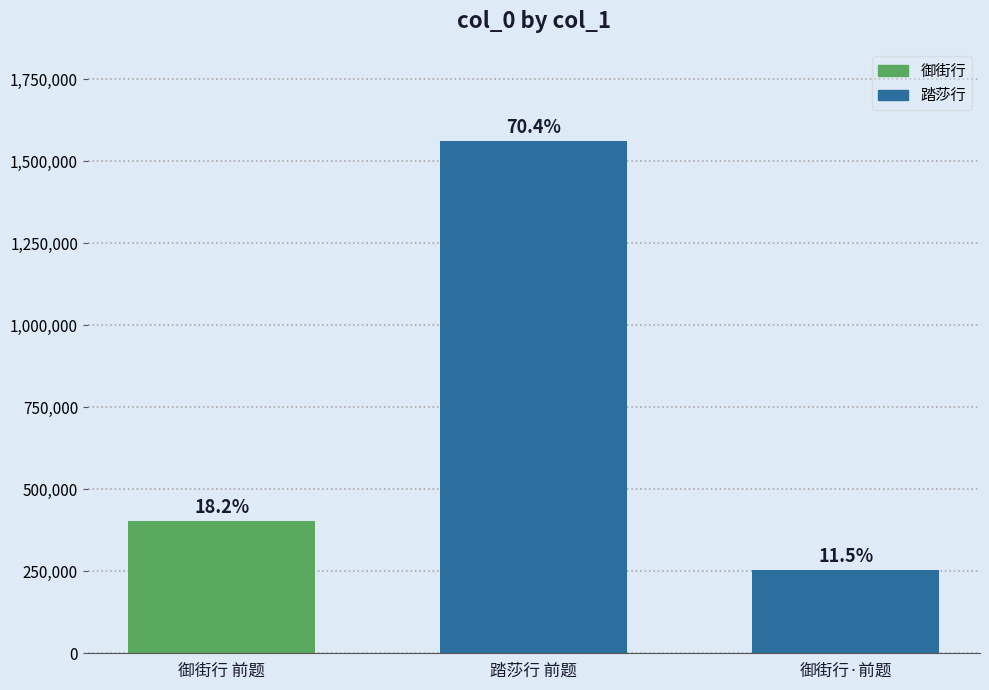

How many bars are there in total?

3